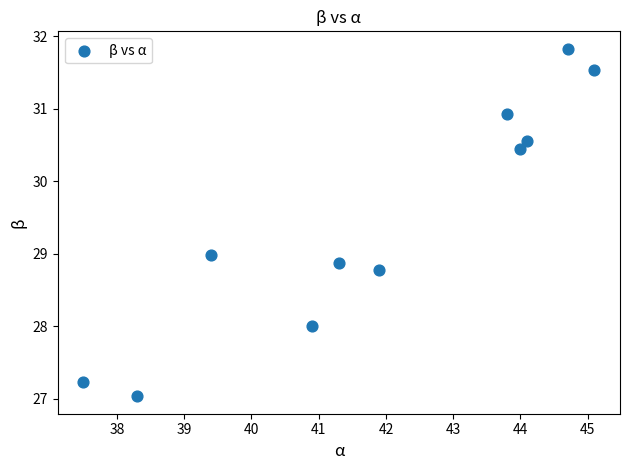

What is the average Y value?

29.5